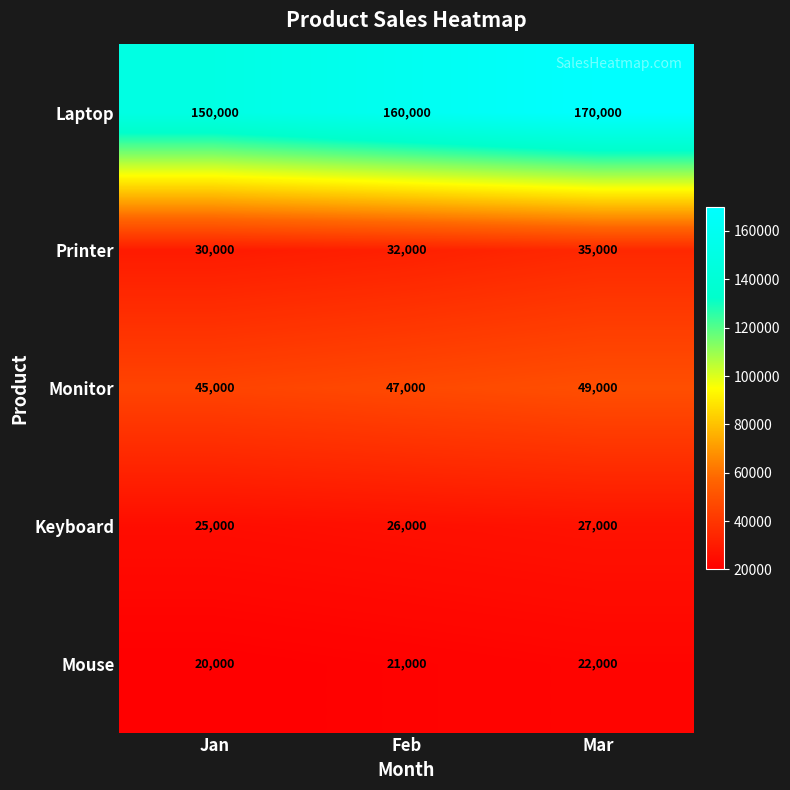

Which series changed the most between Jan and Feb?

Laptop